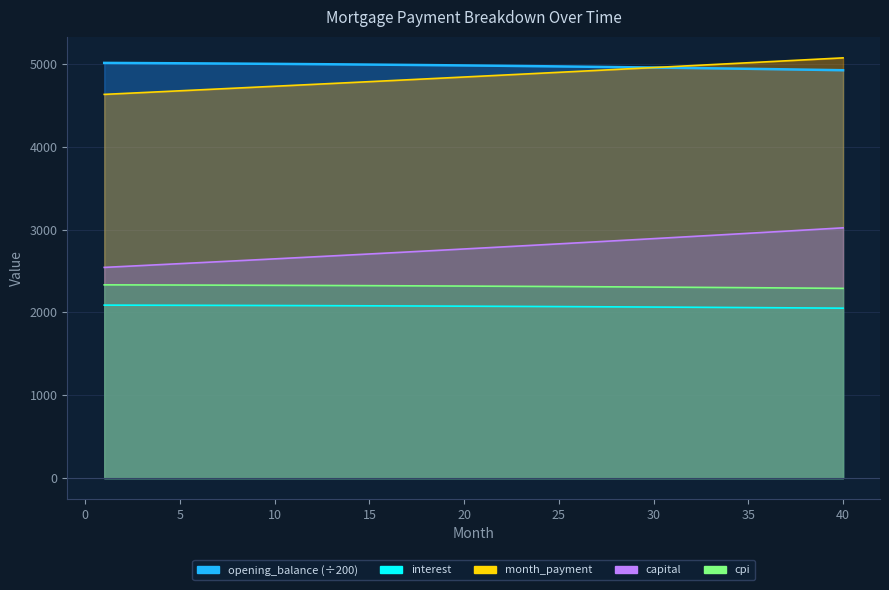

Does the chart display data point markers on the line(s)?

No